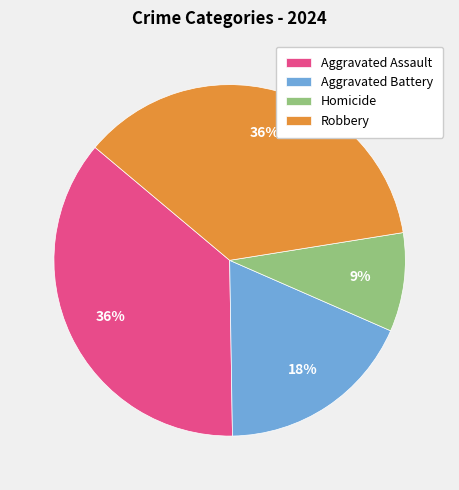

Between Homicide and Robbery, which is larger?

Robbery